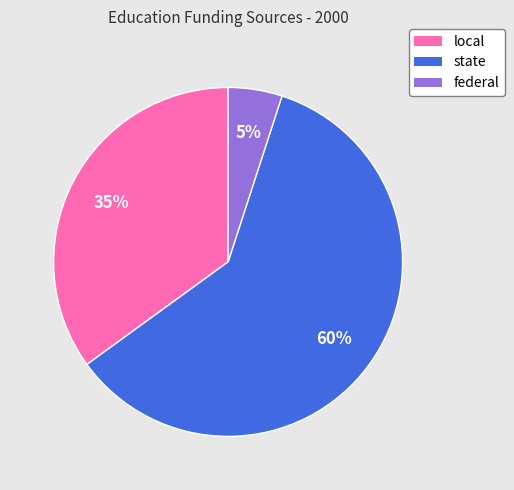

Is it true that state is 46% of the pie?

False